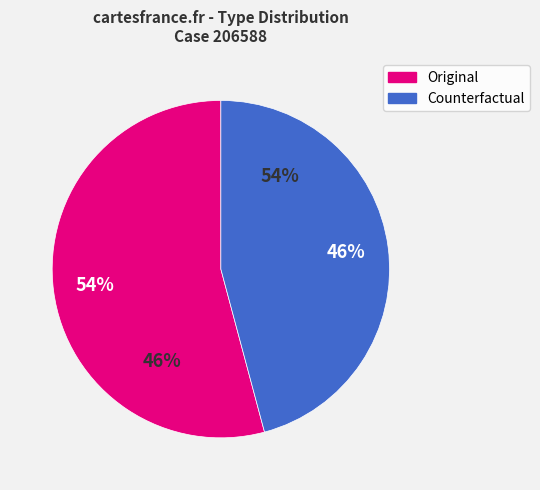

The Counterfactual slice represents 35% of the pie. True or false?

False